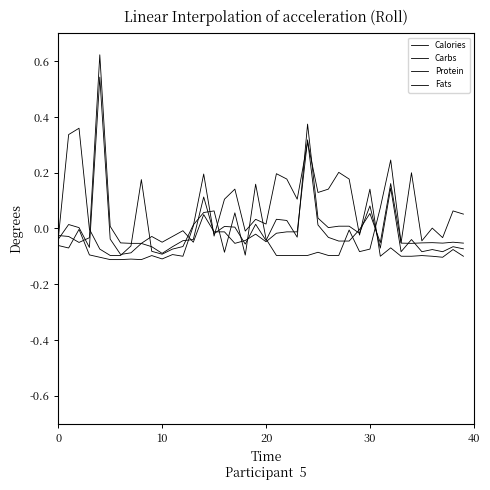

Is this an area chart (filled region under the line)?

No